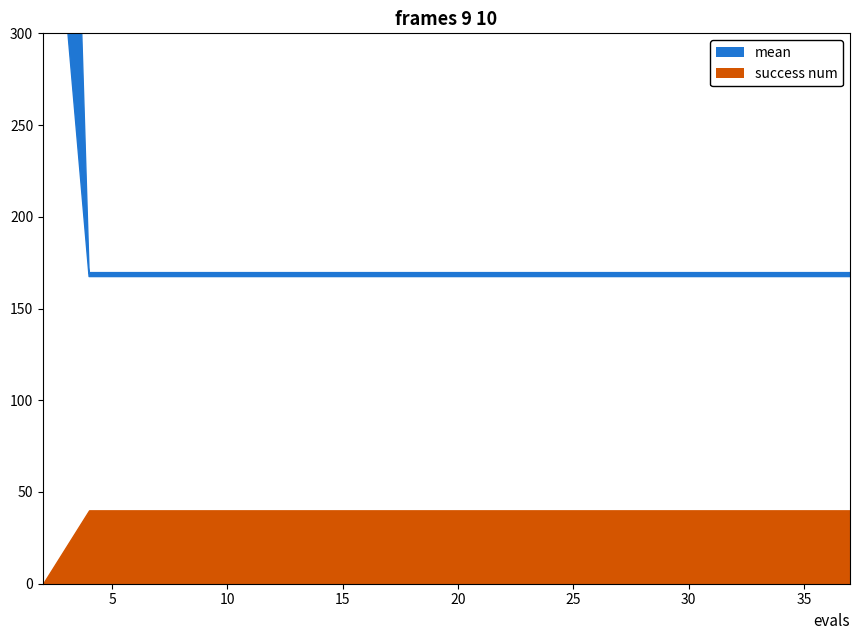

True or false: worst has more than 1 points higher than both neighbors.

False